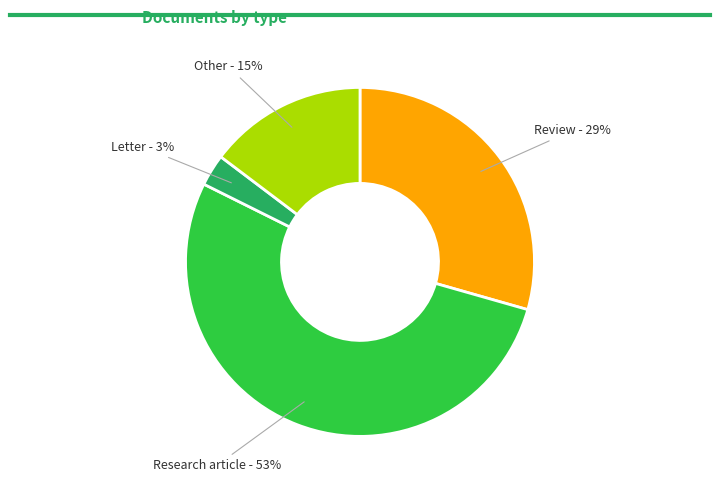

How many segments does this pie chart have?

4